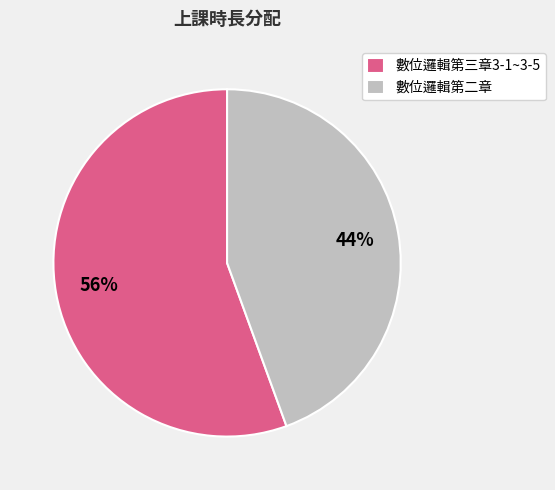

Which has a higher value, 數位邏輯第二章 or 數位邏輯第三章3-1~3-5?

數位邏輯第三章3-1~3-5